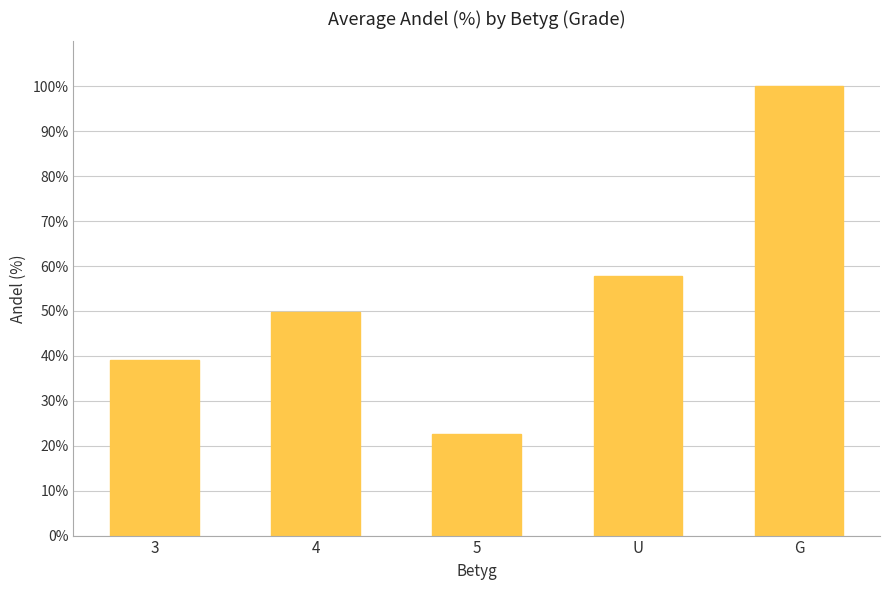

What is the minimum value shown in the chart?

22.7